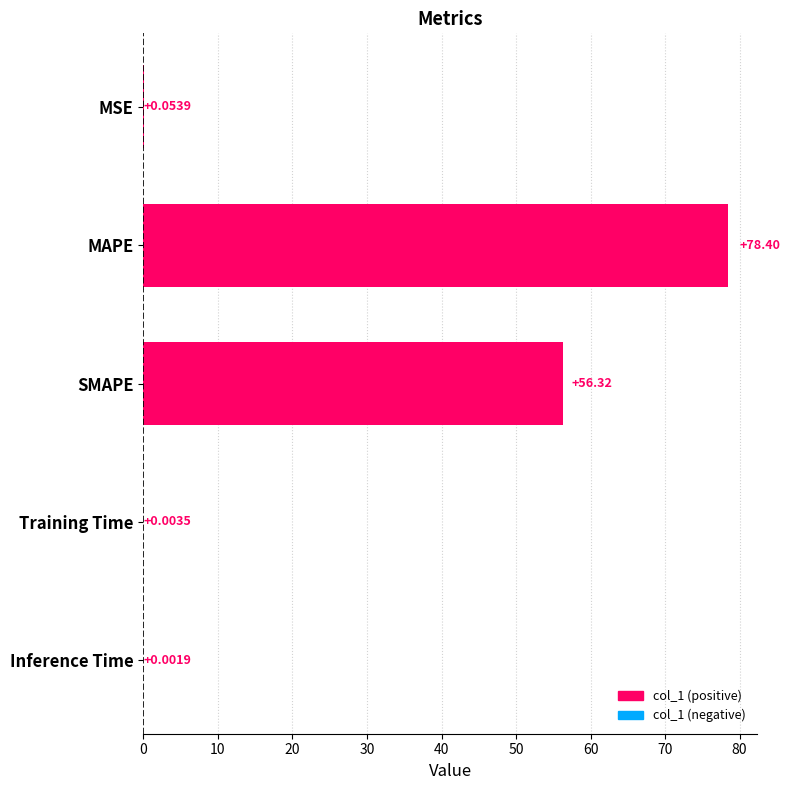

What is the sum of all values?

134.8